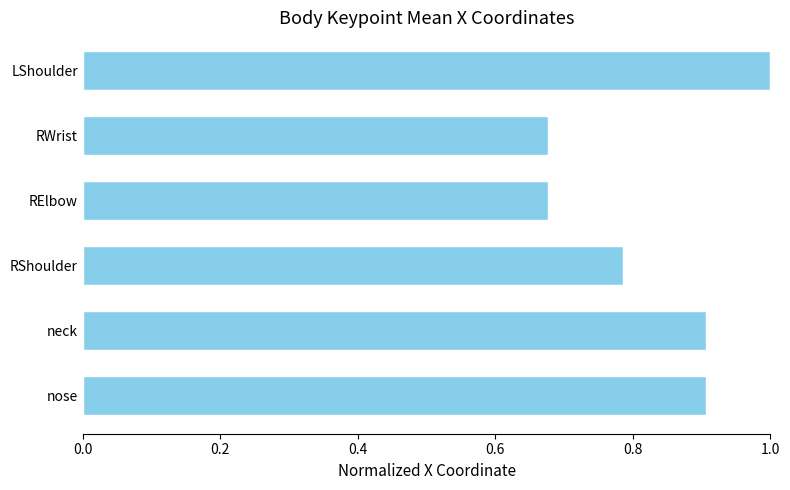

Count the values in the range 0 to 1.

6